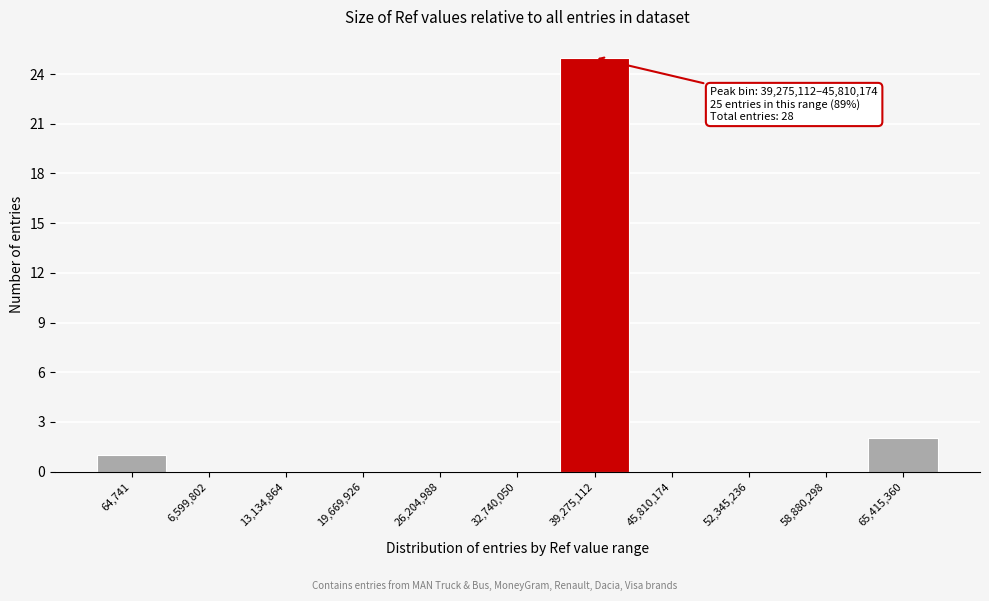

Reading left to right, what are all the values shown in this chart?

64,741=1	6,599,802=0	13,134,864=0	19,669,926=0	26,204,988=0	32,740,050=0	39,275,112=25	45,810,174=0	52,345,236=0	58,880,298=0	65,415,360=2